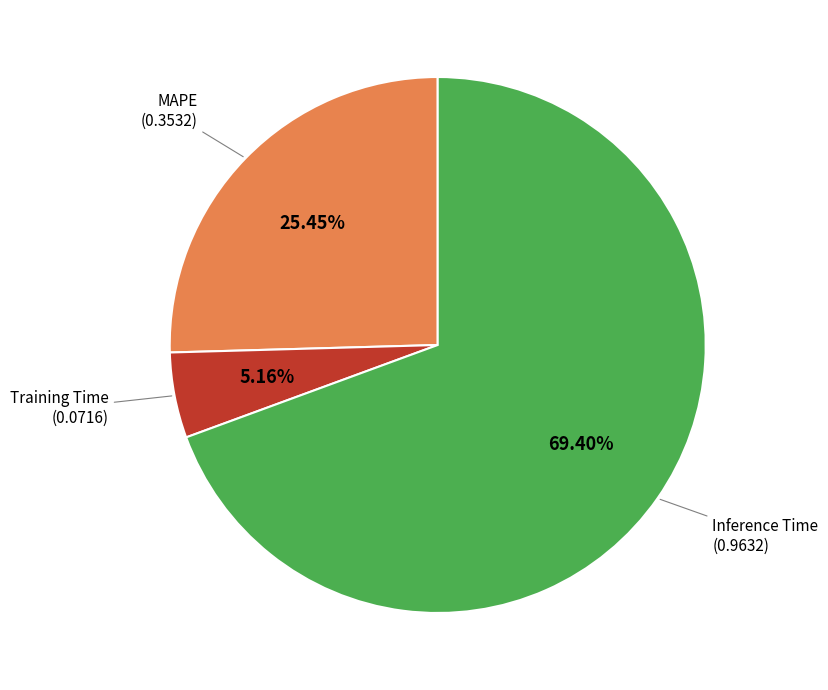

Rank the categories by value from highest to lowest.

Inference Time, MAPE, Training Time